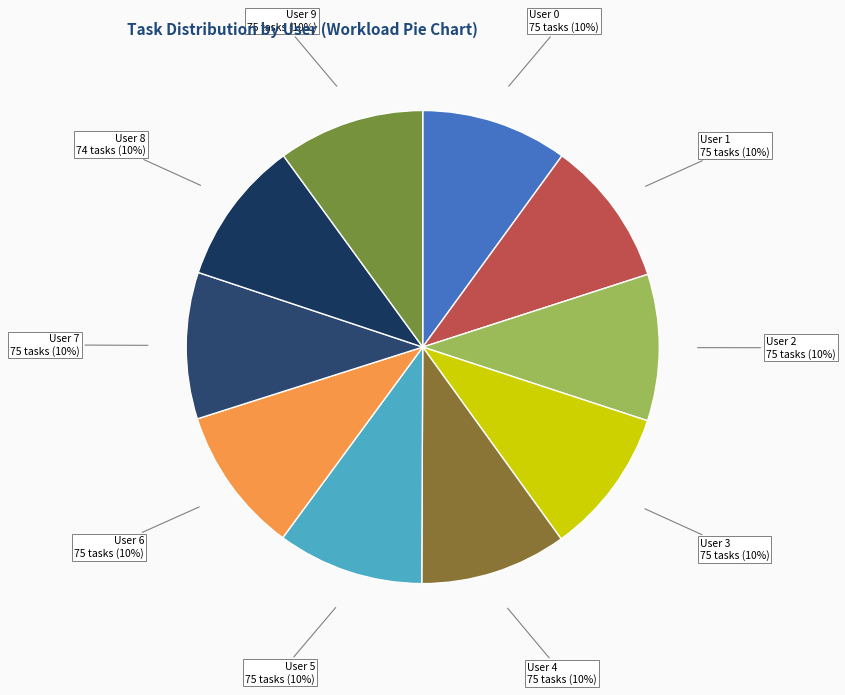

Combined, do User 1 and User 4 account for over 50%?

No